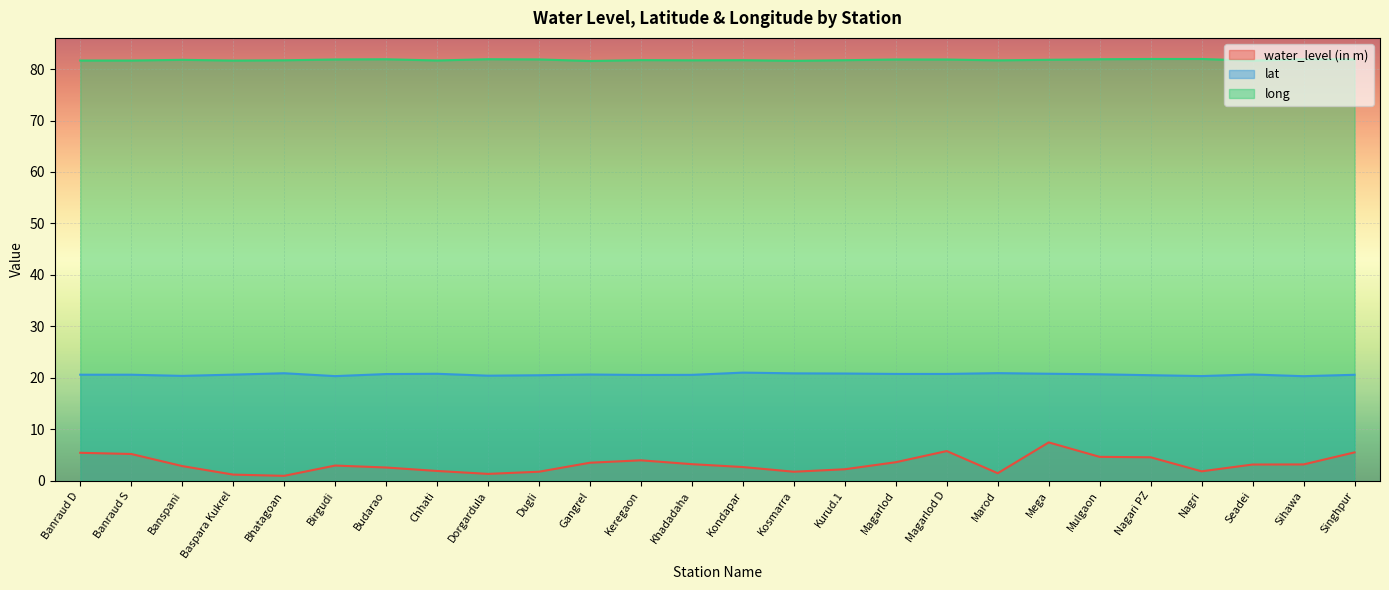

True or false: long and water_level (in m) cross at least once.

False